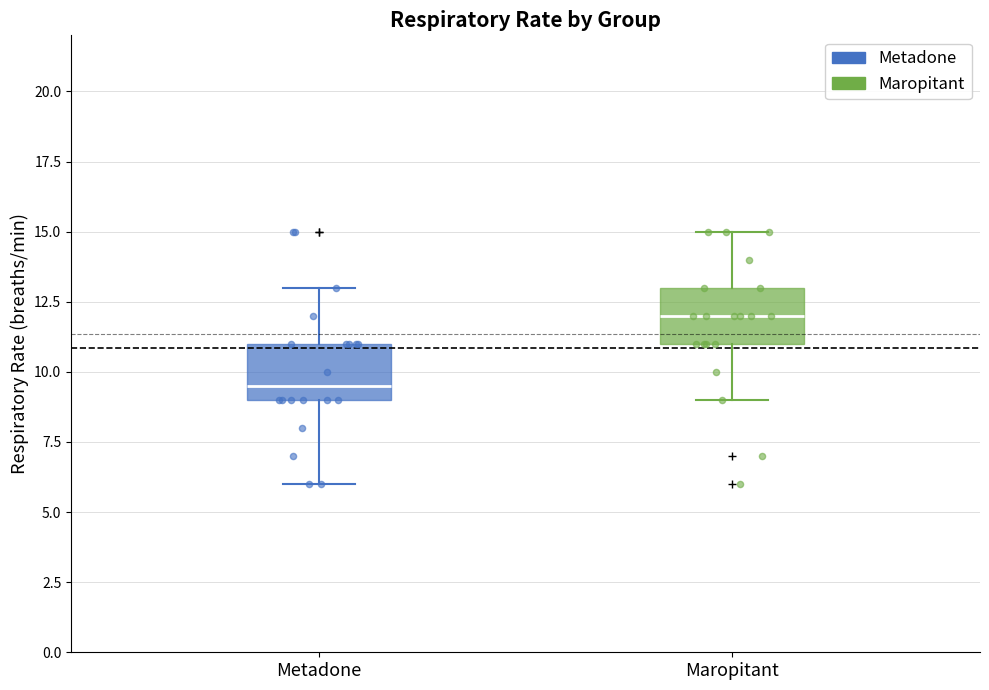

Reading left to right, transcribe this box plot: for each box, give where its median line is, the range the box spans, and where its two whiskers end, as read against the y-axis. The values are not printed on the chart, so give them approximately, as read against the axis.

Metadone: median 9.5, box 9.0 to 11.0, whiskers 6.0 to 13.0
Maropitant: median 12.0, box 11.0 to 13.0, whiskers 9.0 to 15.0